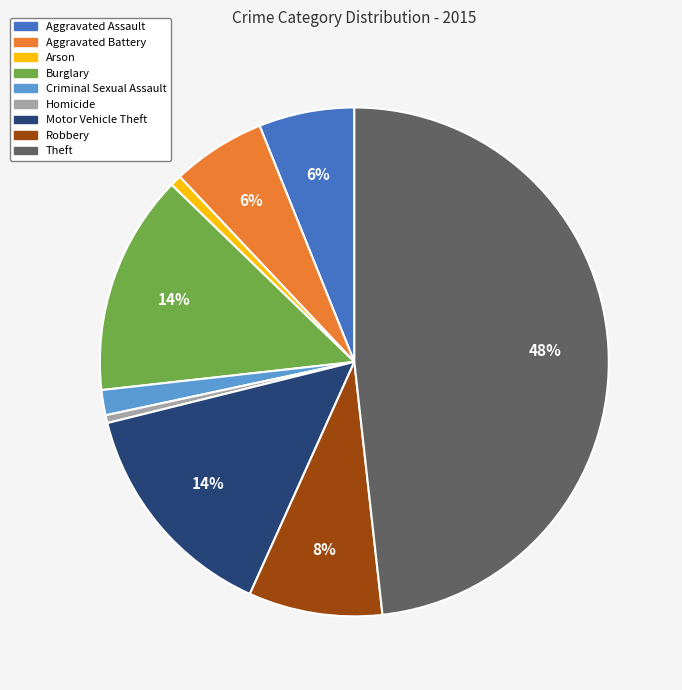

To the nearest percent, what portion does Theft represent?

48%